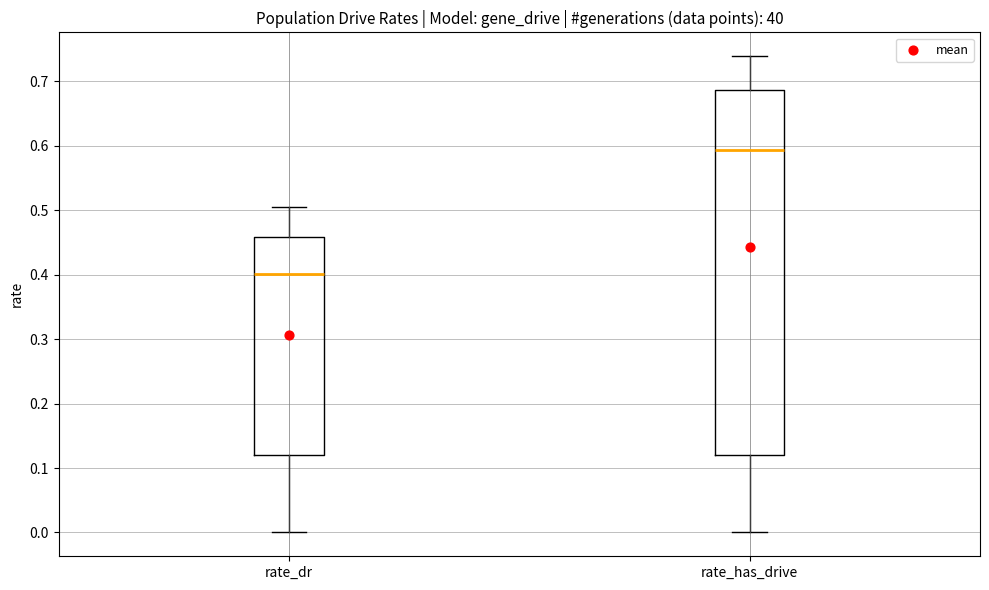

Where does the upper whisker of the box for rate_has_drive end on the y-axis? The values are not printed on the chart, so give them approximately, as read against the axis.

0.74